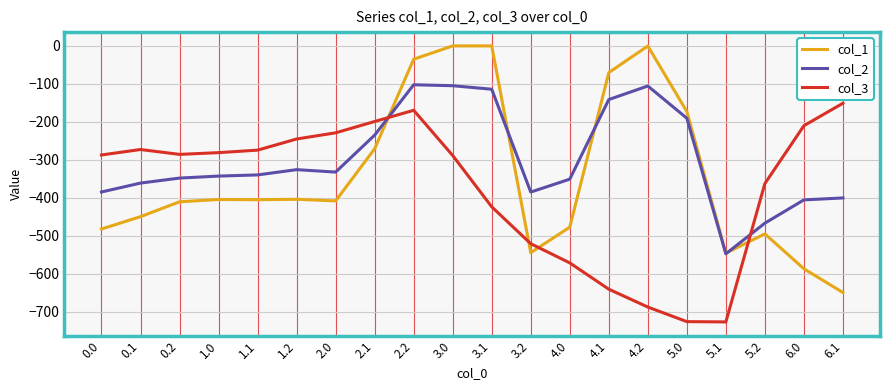

Which series has the largest range (max minus min)?

col_1